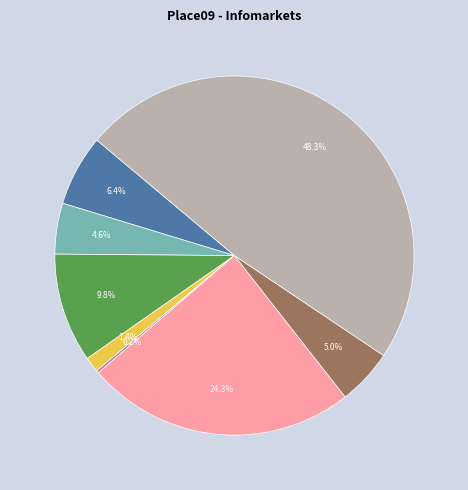

Is there a majority slice in this chart?

No